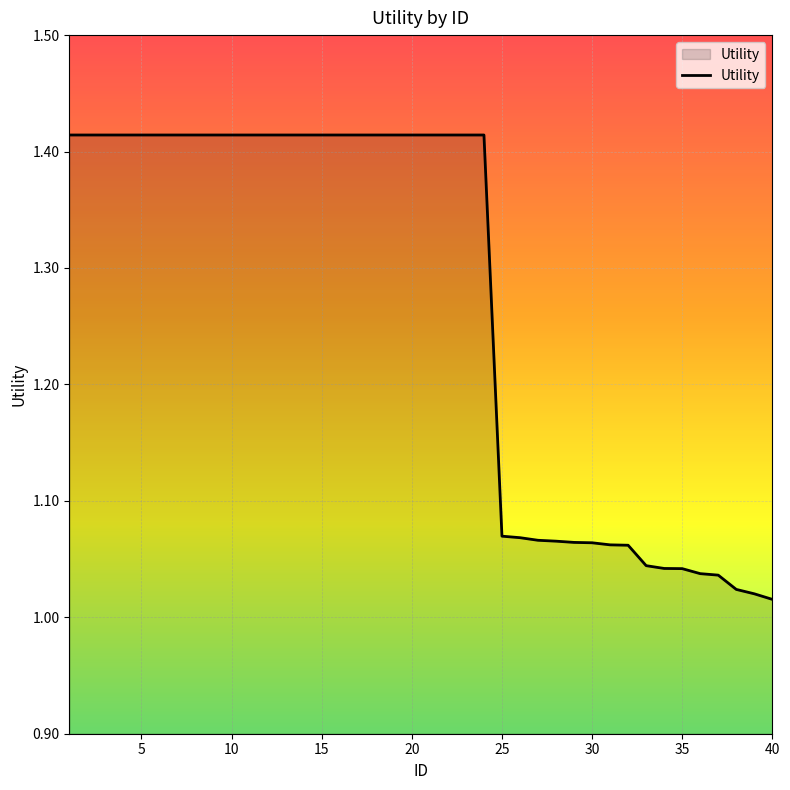

What is the difference between the maximum and minimum values?

0.4